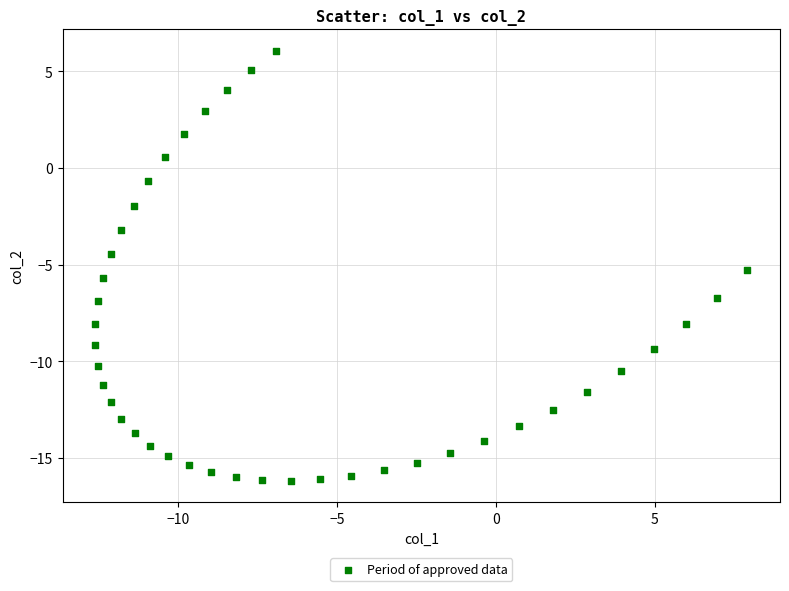

What Y value in the scatter plot is closest to -5?

-5.3